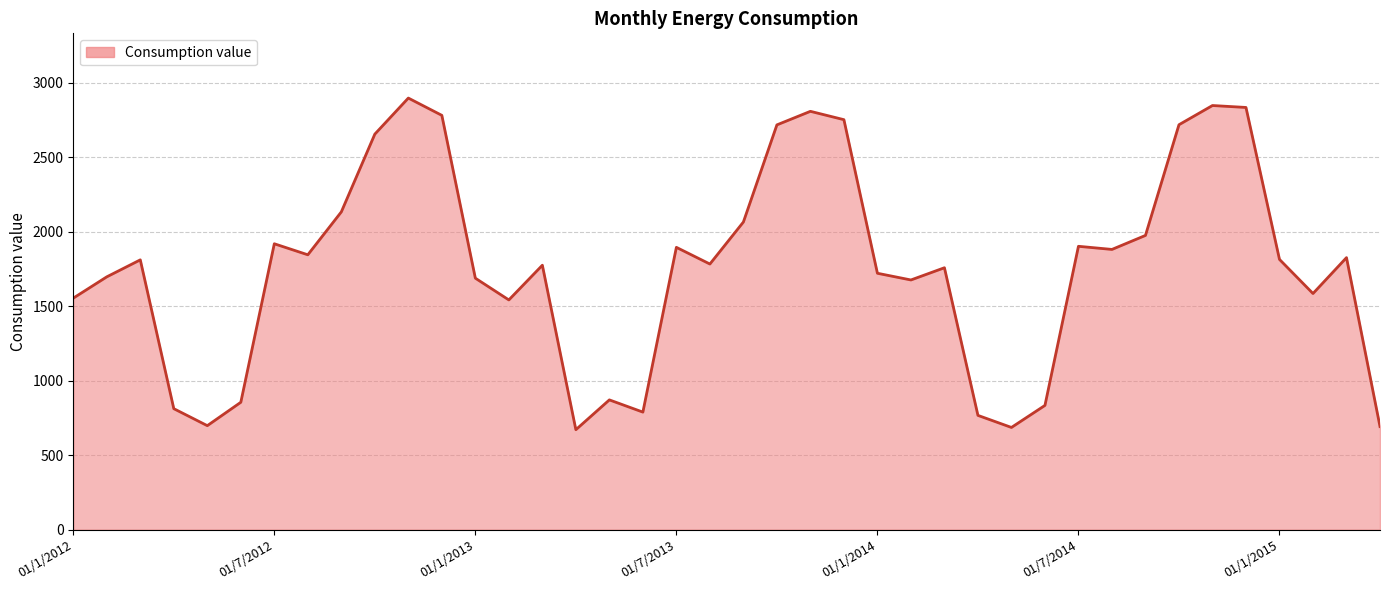

What is the minimum value shown in the chart?

671